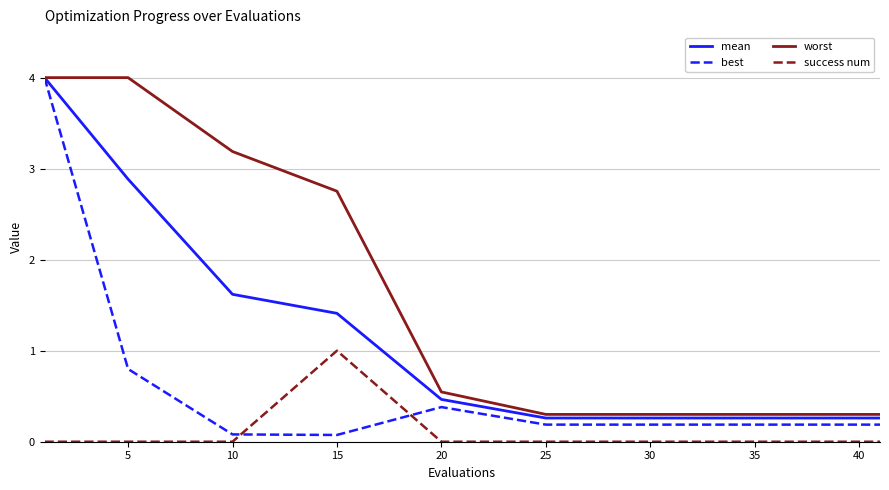

True or false: success num and worst intersect in this chart.

False